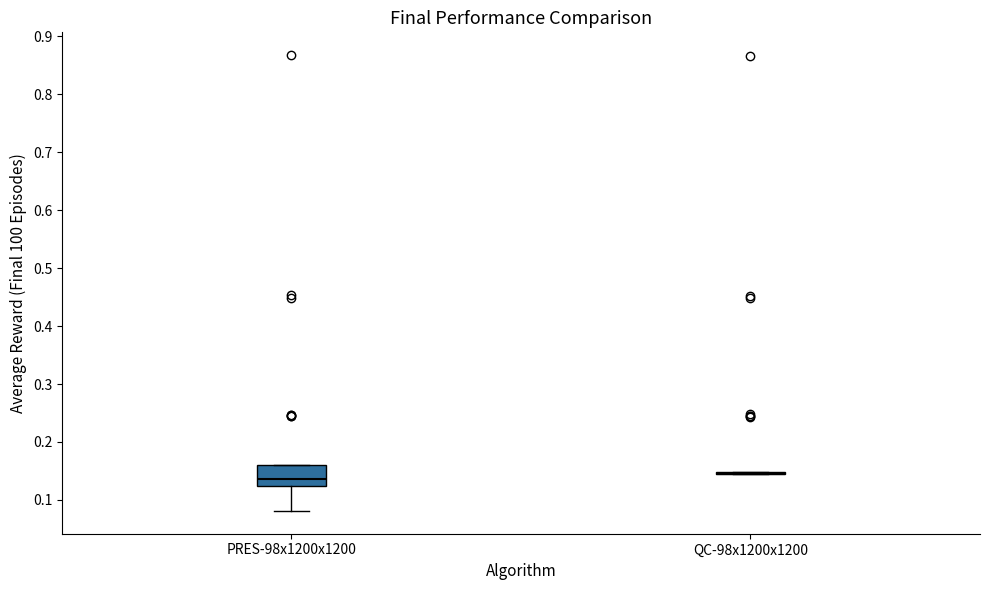

Which box is the tallest, from its lower edge to its upper edge?

PRES-98x1200x1200